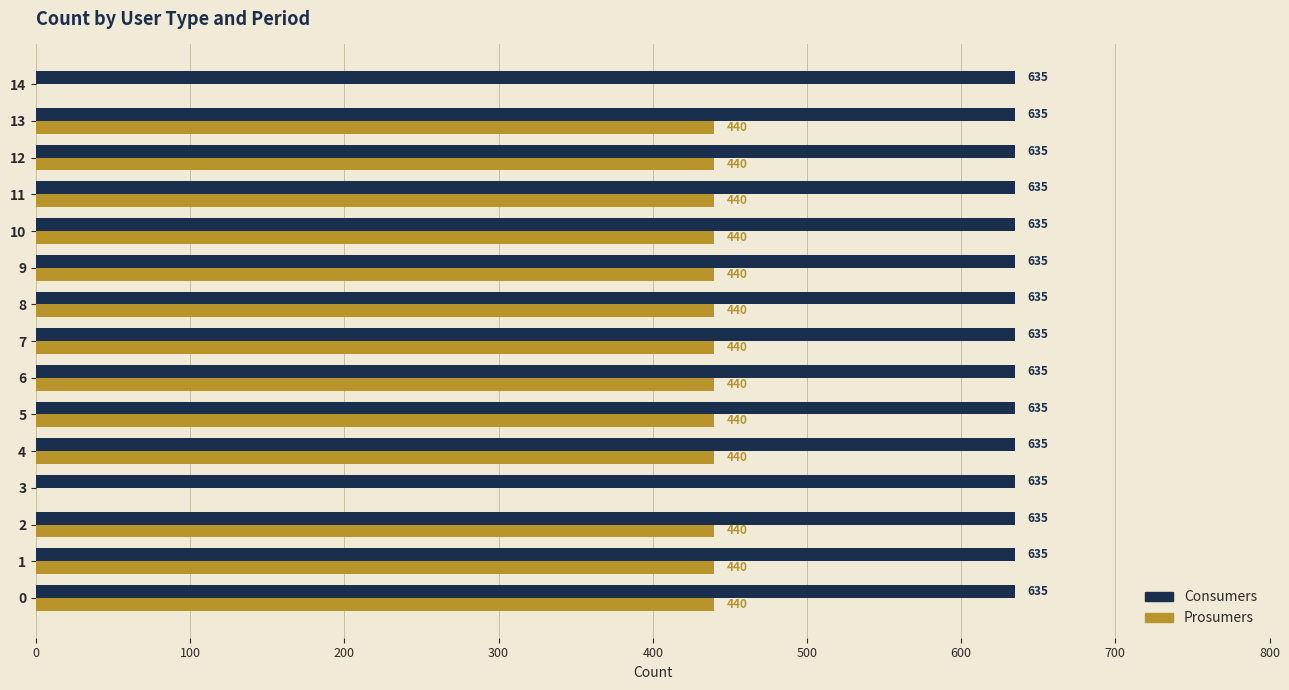

What is the greatest value displayed?

635